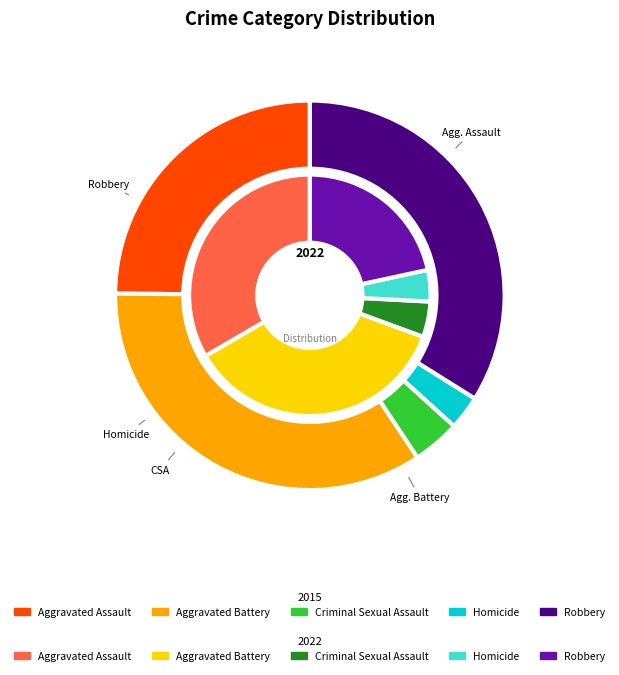

Is it true that values_2015 is 33% of the pie?

True